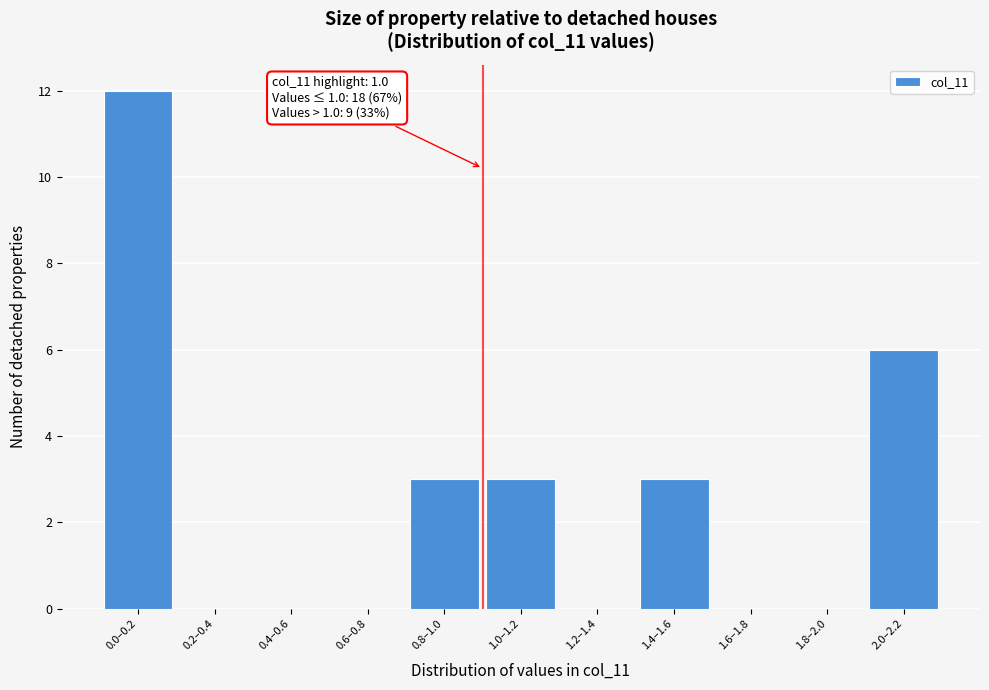

Reading left to right, what are all the values shown in this chart?

0.0–0.2=12	0.2–0.4=0	0.4–0.6=0	0.6–0.8=0	0.8–1.0=3	1.0–1.2=3	1.2–1.4=0	1.4–1.6=3	1.6–1.8=0	1.8–2.0=0	2.0–2.2=6